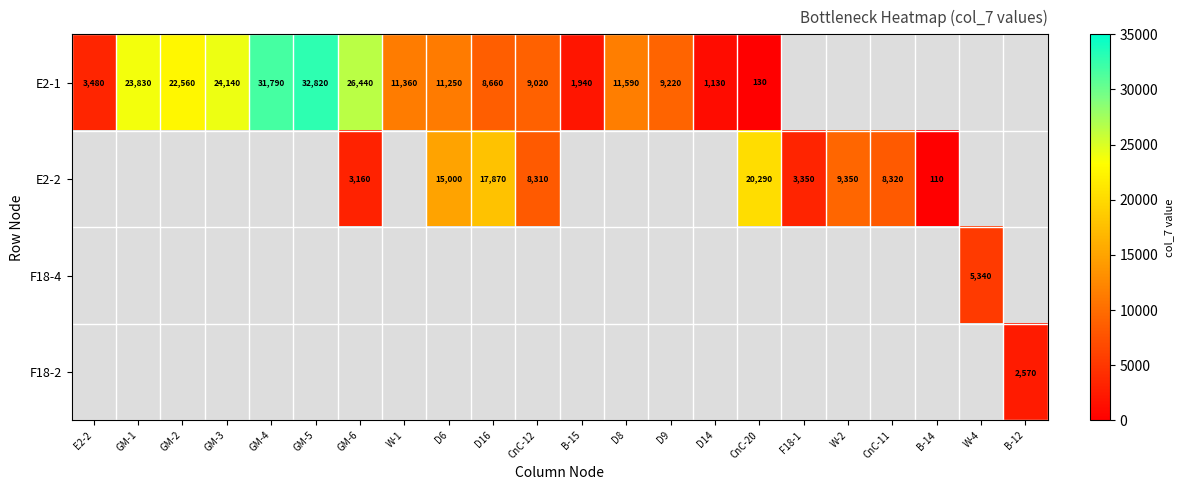

What is the maximum value shown in the chart?

32820.0